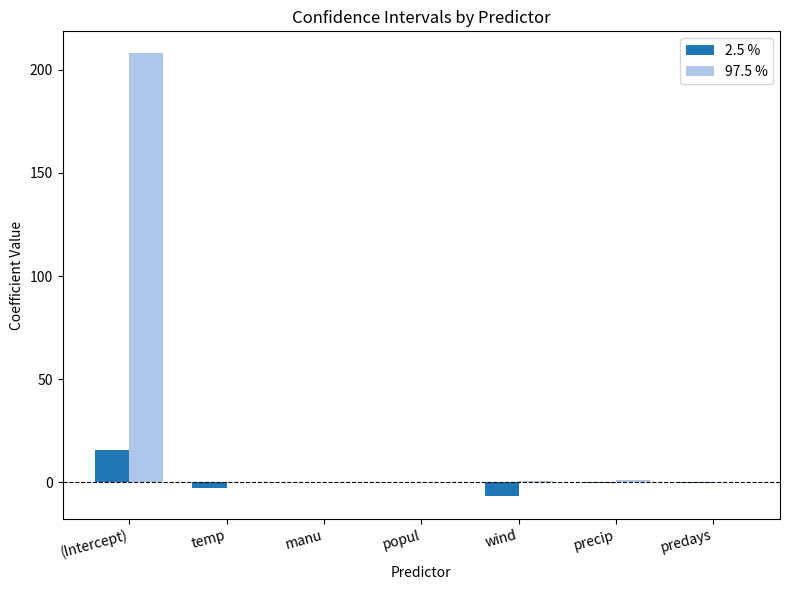

The 97.5 % series shows 316.0 at (Intercept). True or false?

False